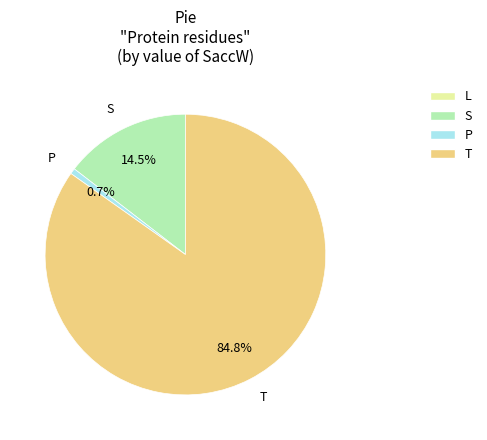

Between P and S, which is larger?

S